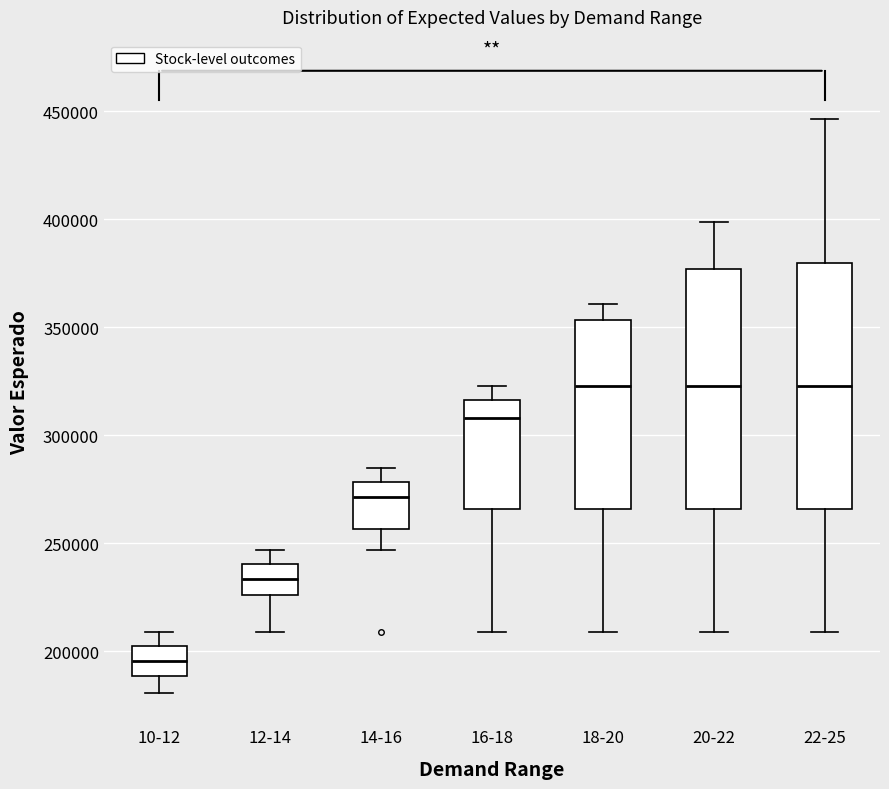

Reading left to right, transcribe this box plot: for each box, give where its median line is, the range the box spans, and where its two whiskers end, as read against the y-axis. The values are not printed on the chart, so give them approximately, as read against the axis.

10-12: median 195000, box 190000 to 200000, whiskers 180000 to 210000
12-14: median 235000, box 225000 to 240000, whiskers 210000 to 245000
14-16: median 270000, box 255000 to 280000, whiskers 245000 to 285000
16-18: median 310000, box 265000 to 315000, whiskers 210000 to 325000
18-20: median 325000, box 265000 to 355000, whiskers 210000 to 360000
20-22: median 325000, box 265000 to 375000, whiskers 210000 to 400000
22-25: median 325000, box 265000 to 380000, whiskers 210000 to 445000